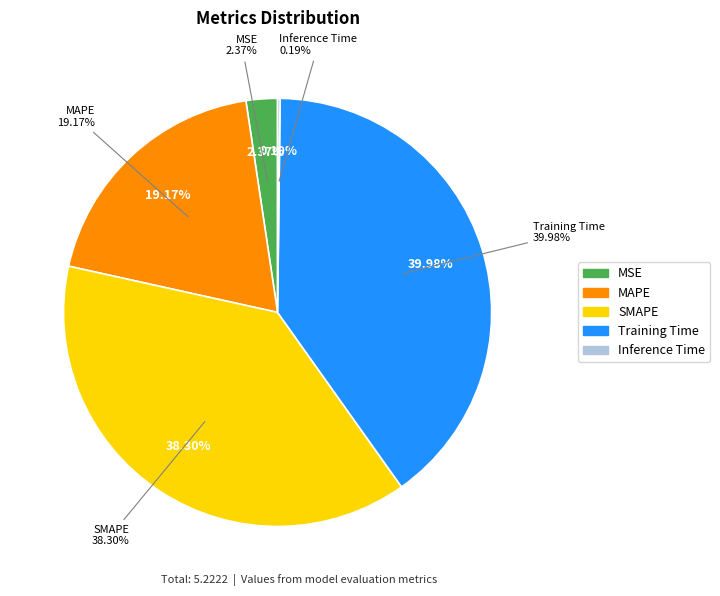

What is the largest slice in the pie chart?

Training Time